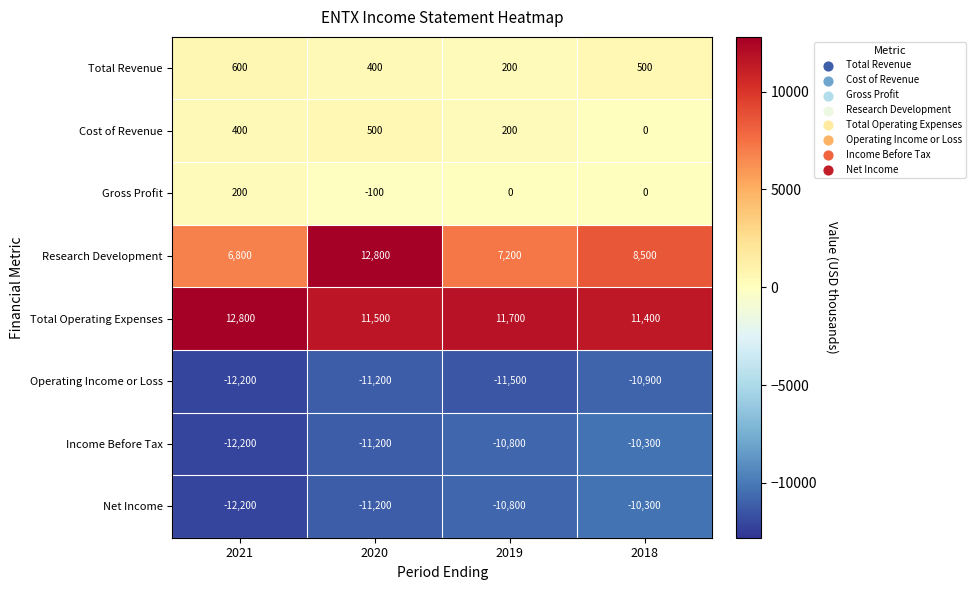

At which category is the sum across all series the highest?

2020